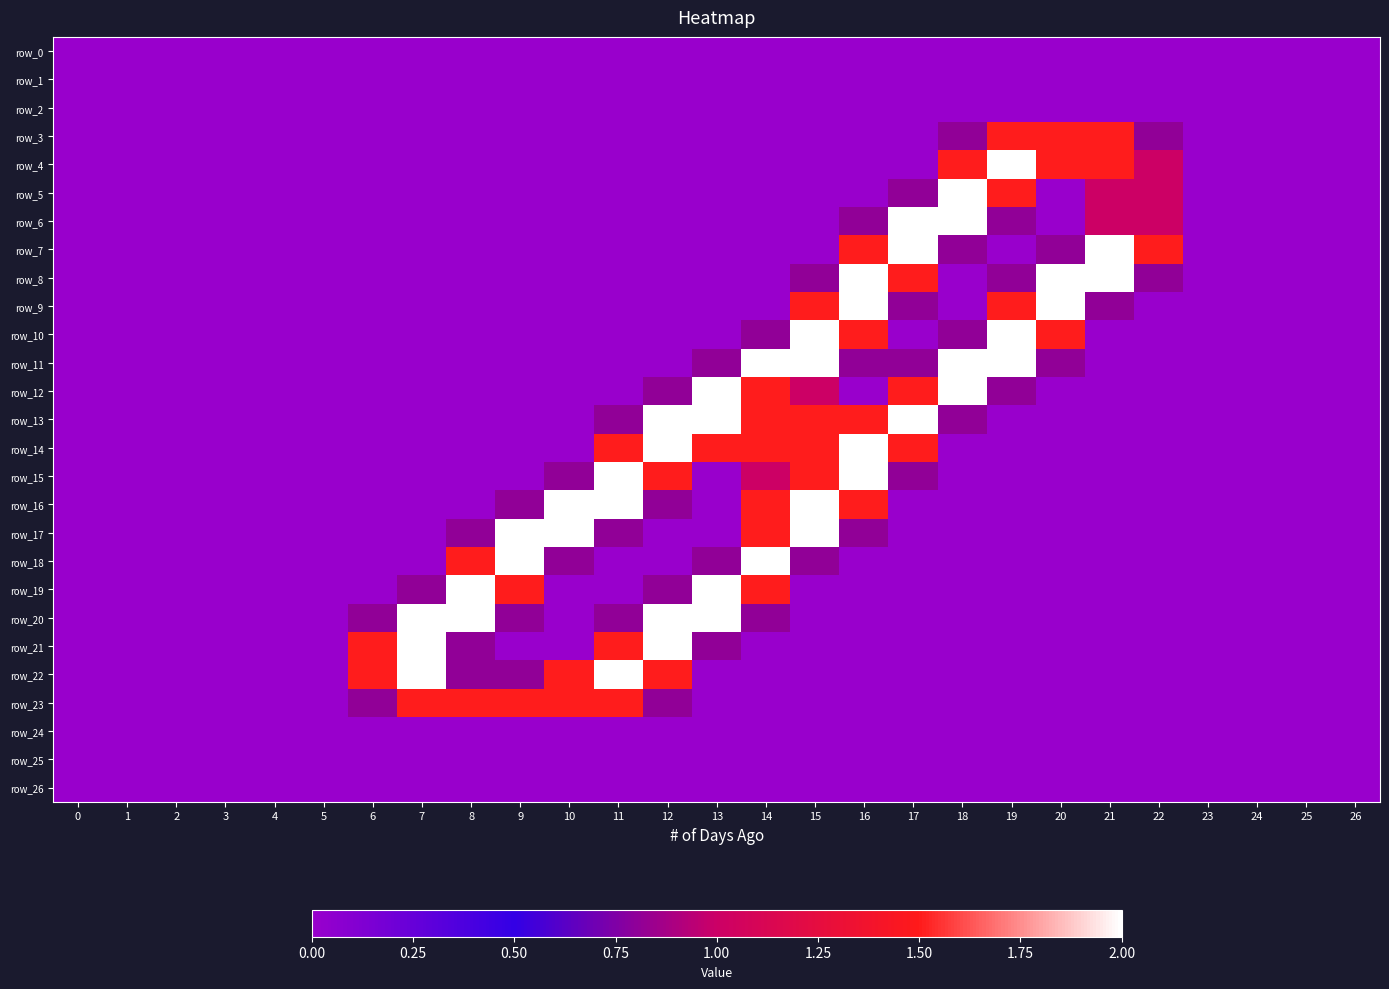

What is the difference between the row_10 values at 4 and 18?

0.8